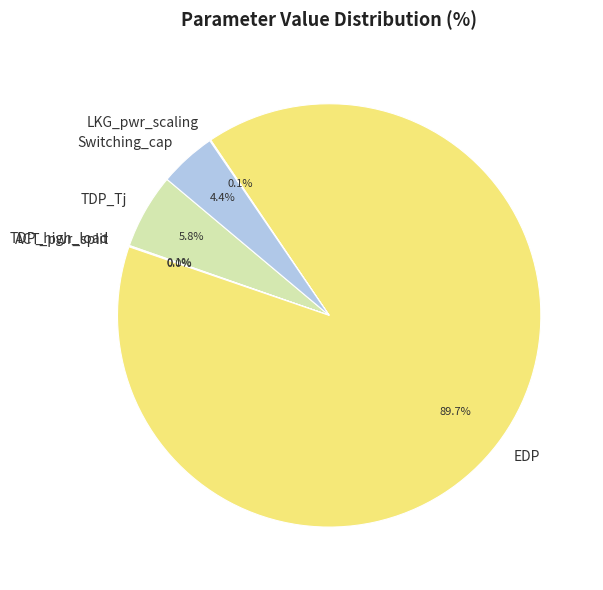

Is it true that TDP_Tj is 11% of the pie?

False